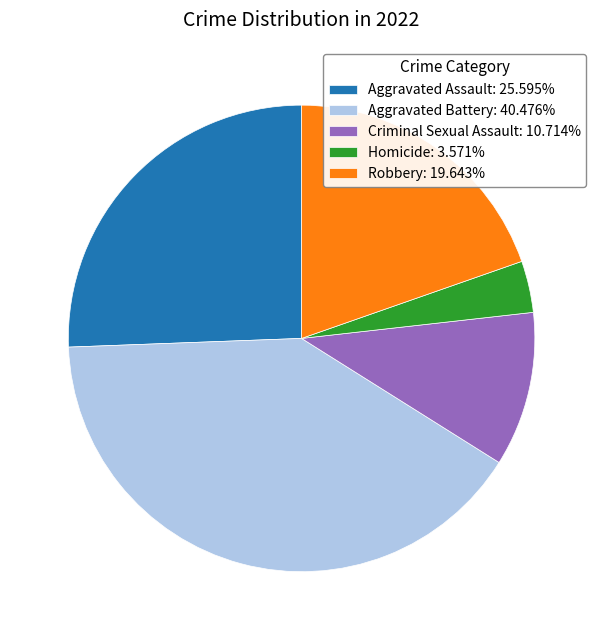

Which has a higher value, Criminal Sexual Assault or Aggravated Battery?

Aggravated Battery